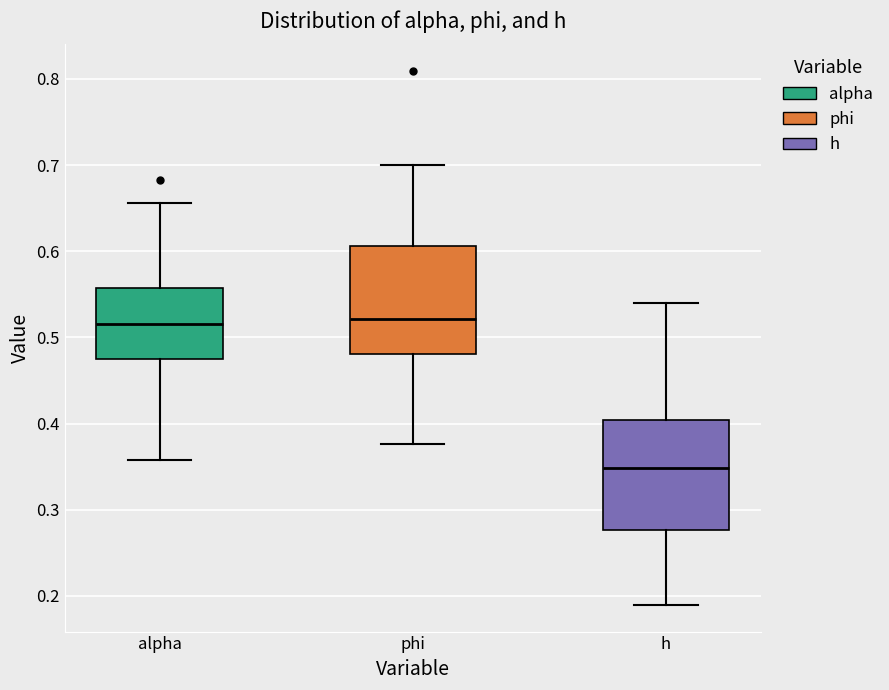

Where is the lower edge of the box for phi on the y-axis? The values are not printed on the chart, so give them approximately, as read against the axis.

0.48